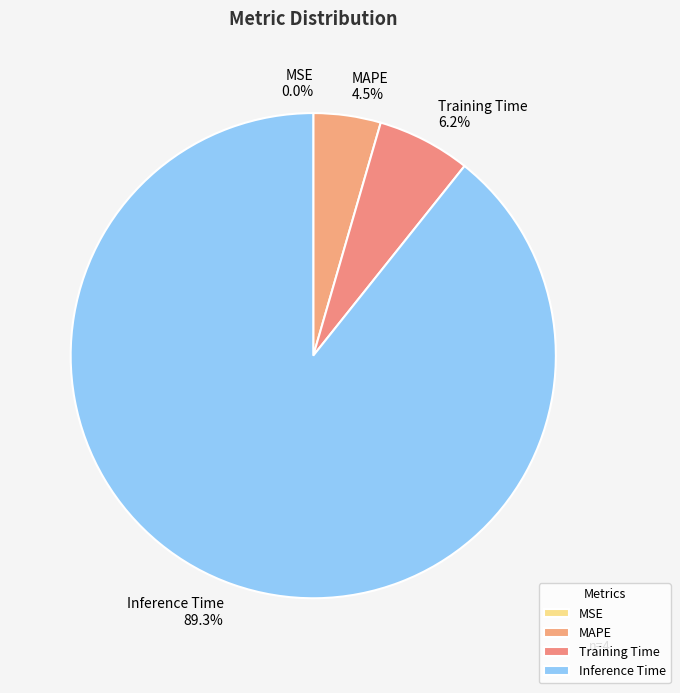

What percentage is the MAPE slice, to the nearest percent?

4%